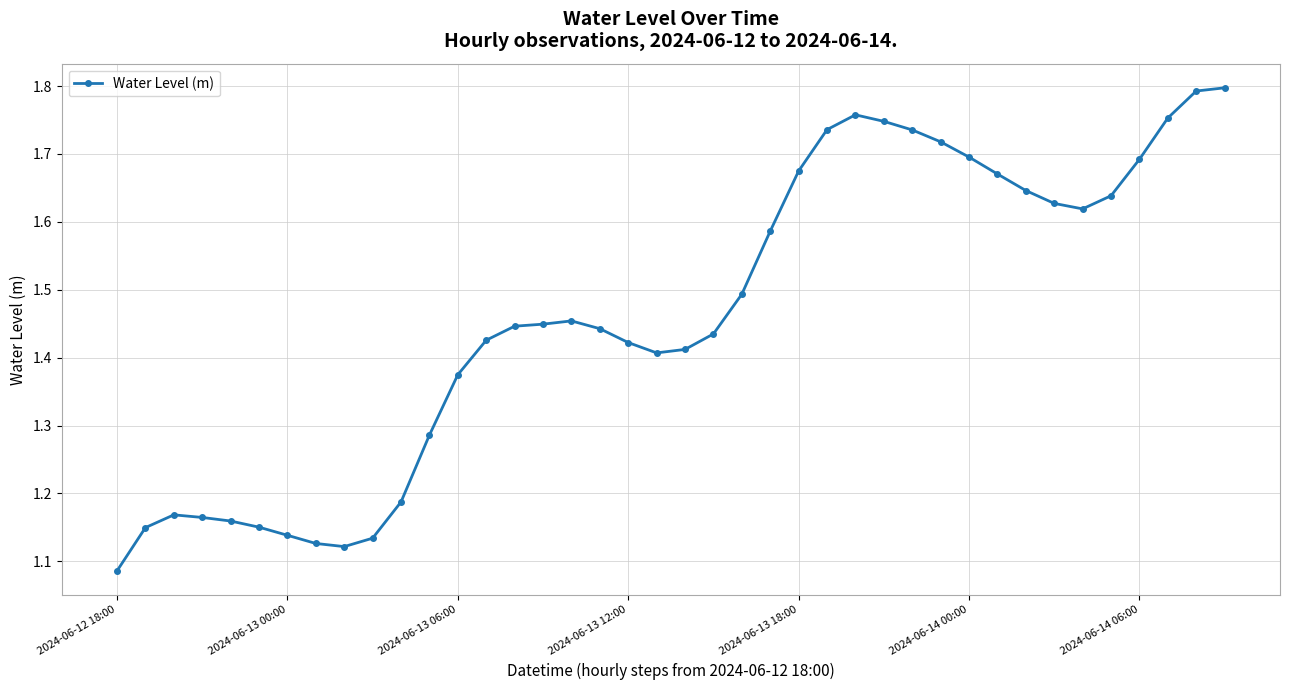

What is the difference between the maximum and second lowest values?

0.7